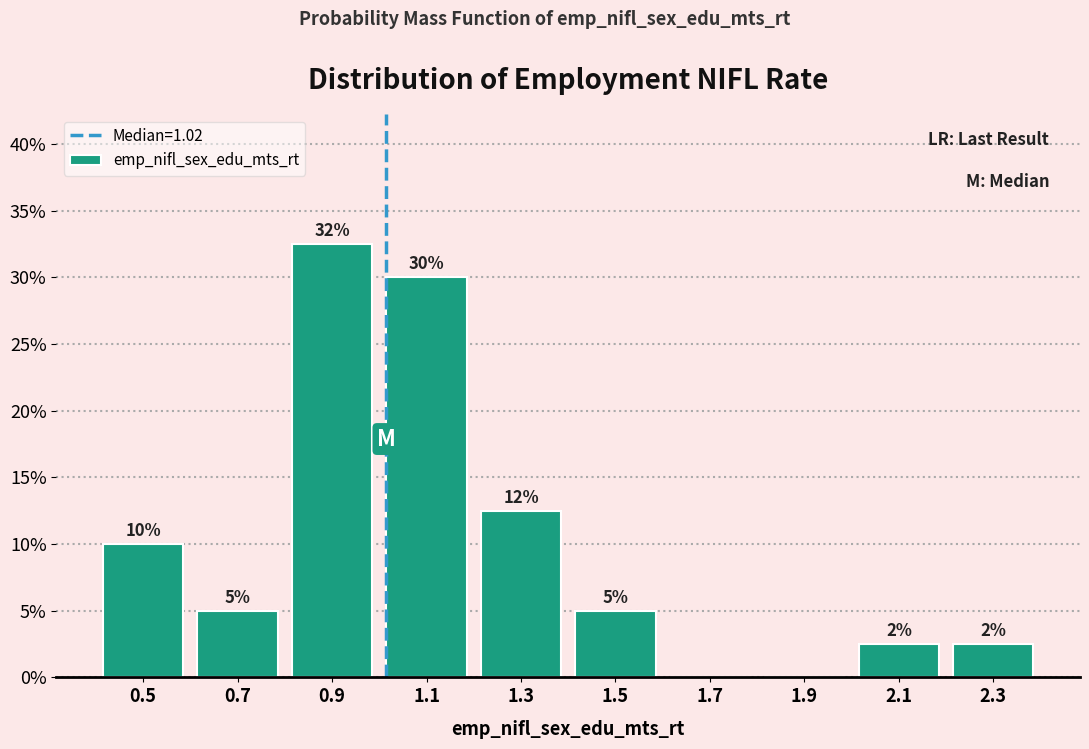

Over which range of the x-axis is the bar tallest?

0.8 to 1.0